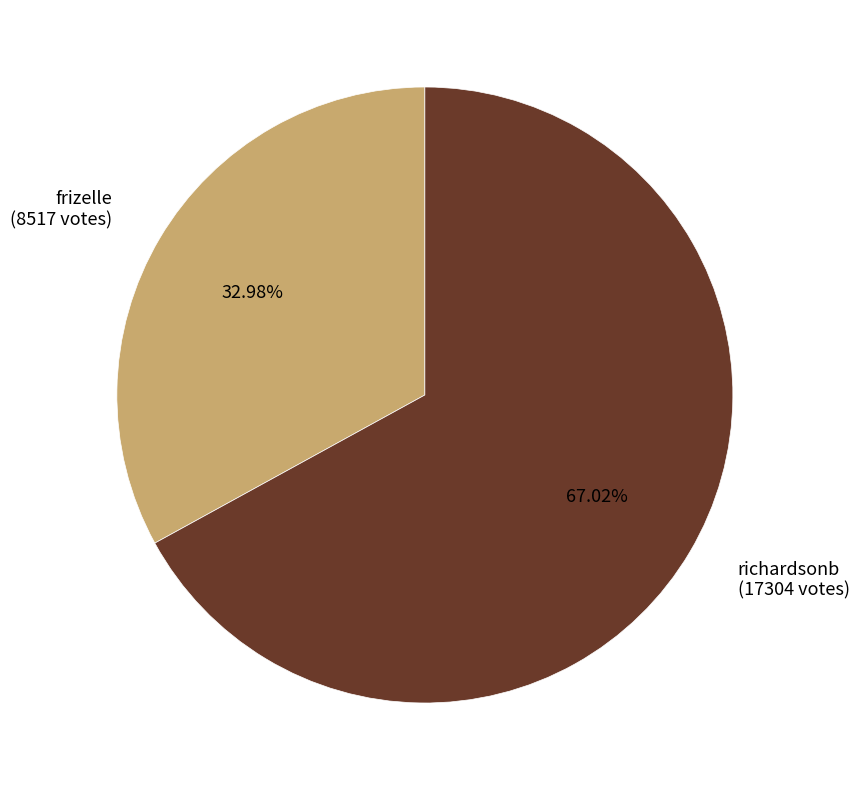

True or false: richardsonb accounts for 67% of the total.

True